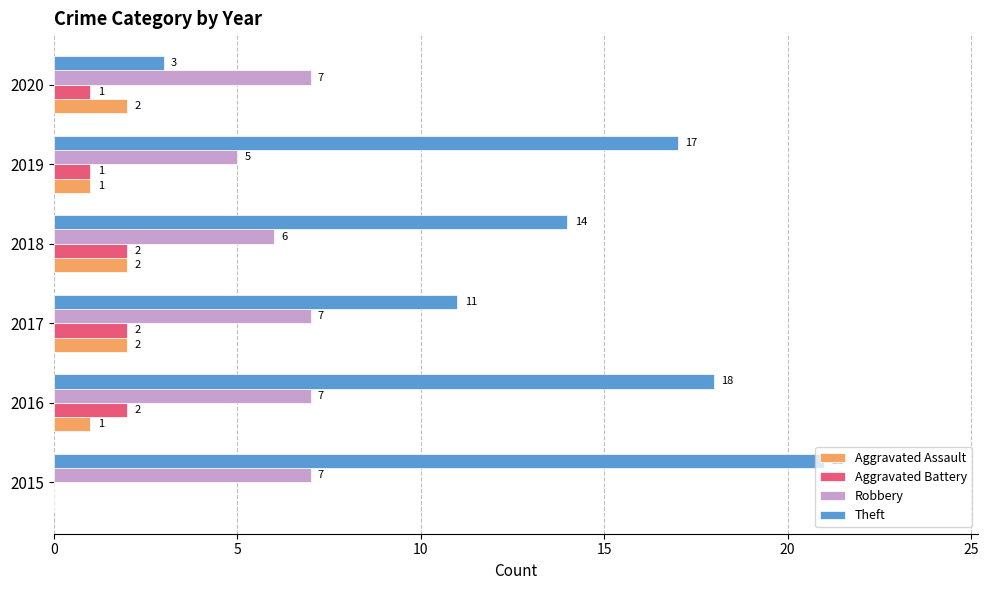

What is the average value of the Aggravated Assault series?

1